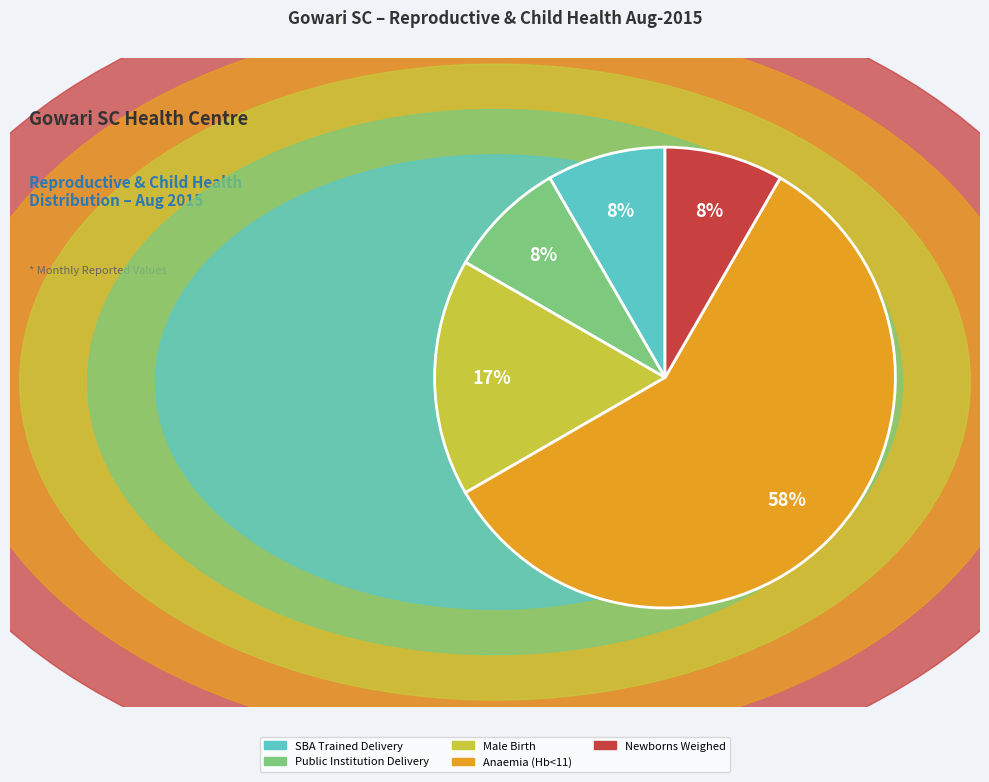

Combined, do Public Institution Delivery and Newborns Weighed account for over 50%?

No